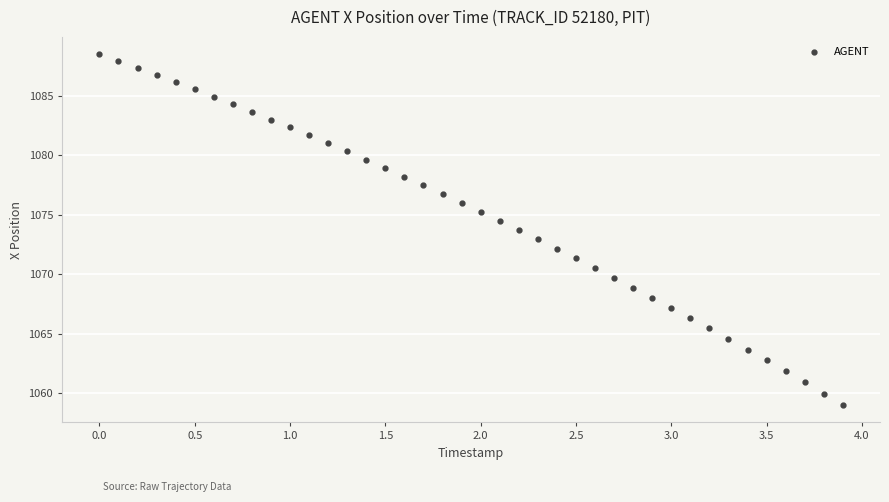

What is the range of X values (max minus min)?

3.9